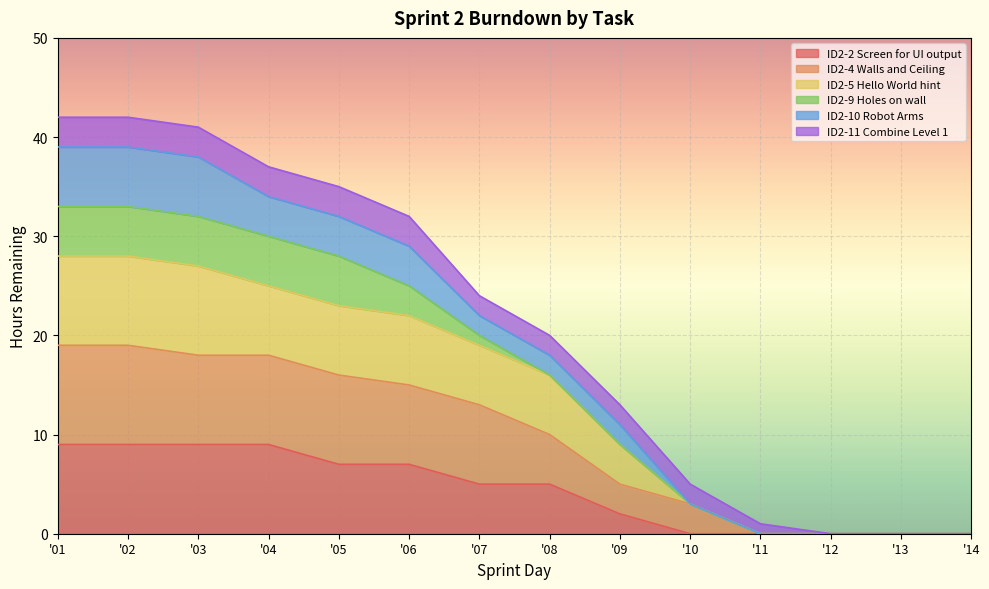

Between 07 and 12, which is larger?

07